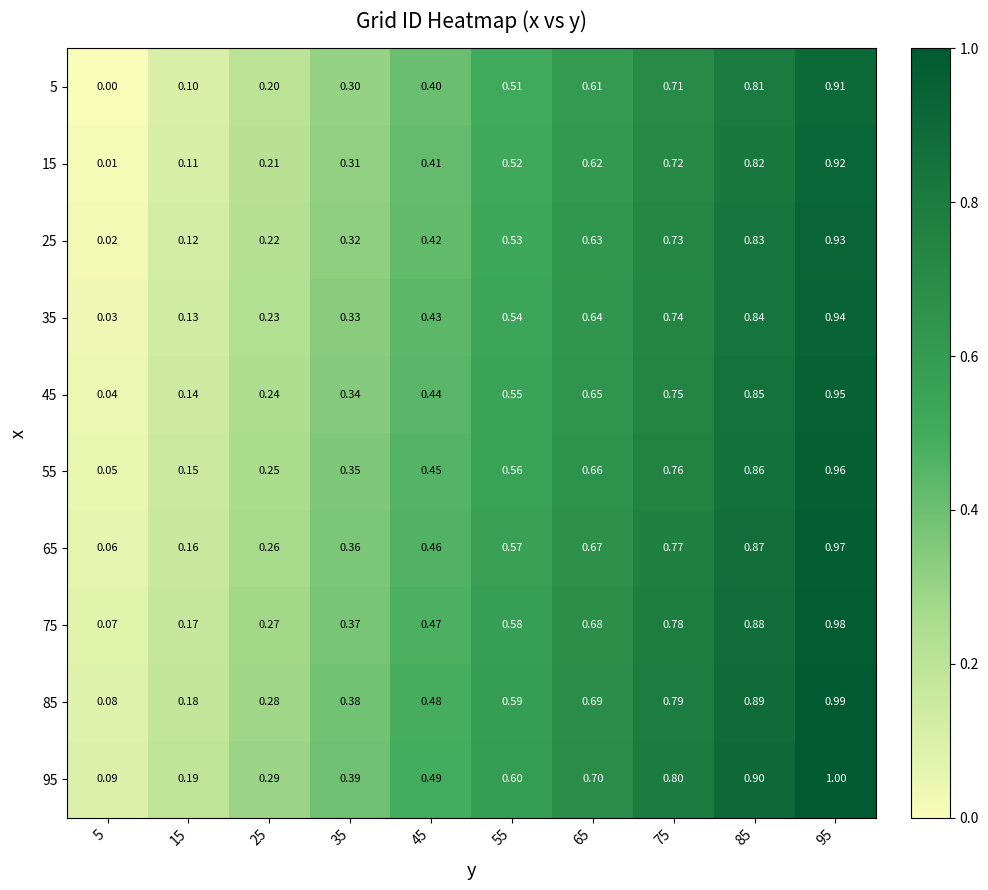

Is the value of 95 at 65 greater than the value of 75 at 55?

Yes